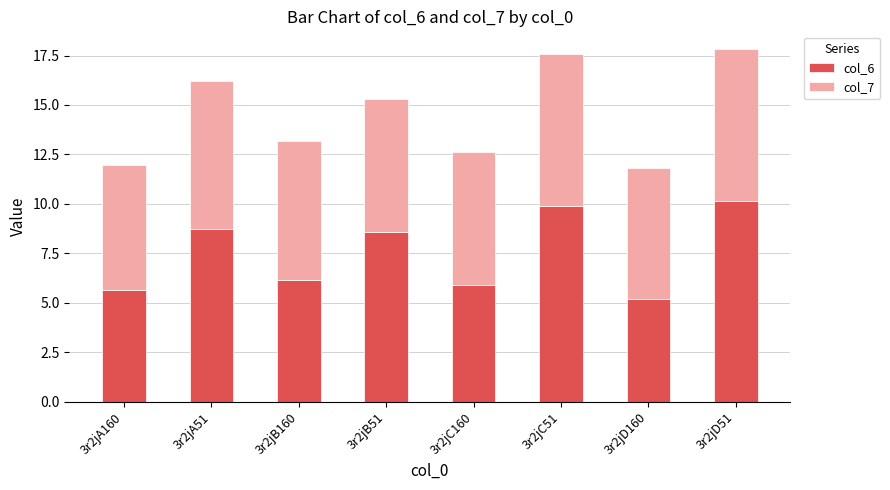

At which label does col_6 reach its minimum?

3r2jD160